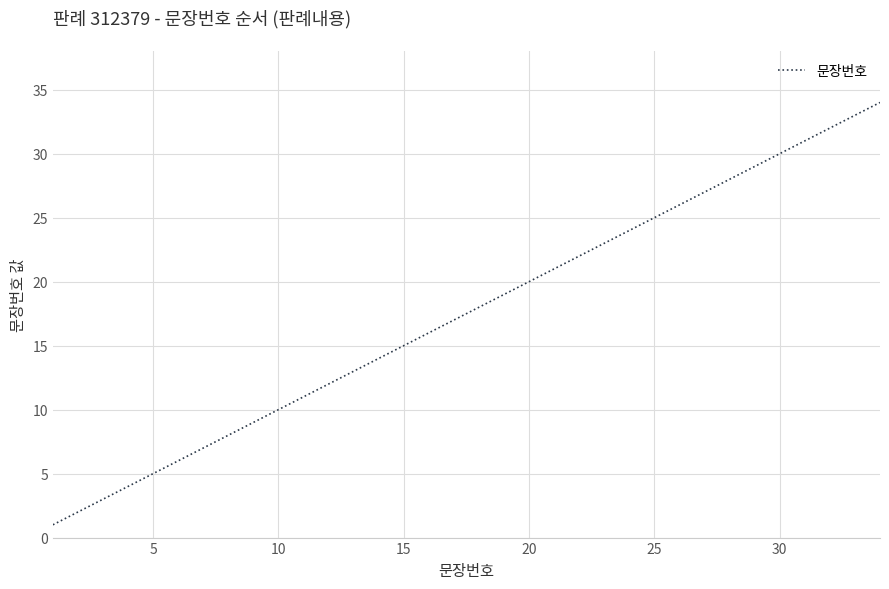

How many values are below 18?

17